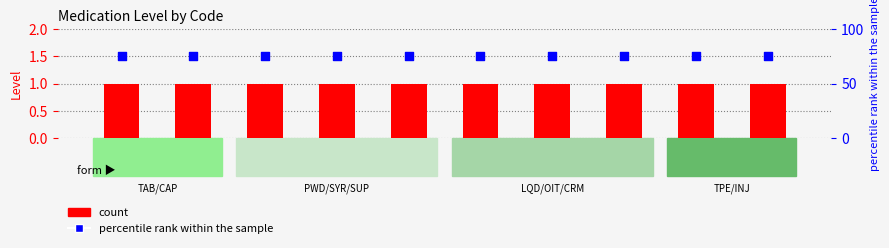

What are all the series names shown in the legend?

count, percentile rank within the sample